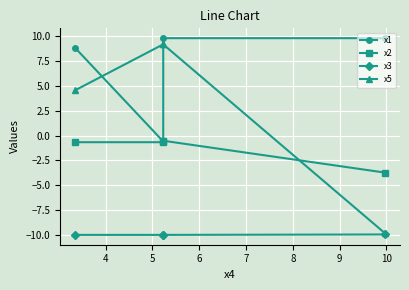

At how many categories does at least one series exceed -7?

4